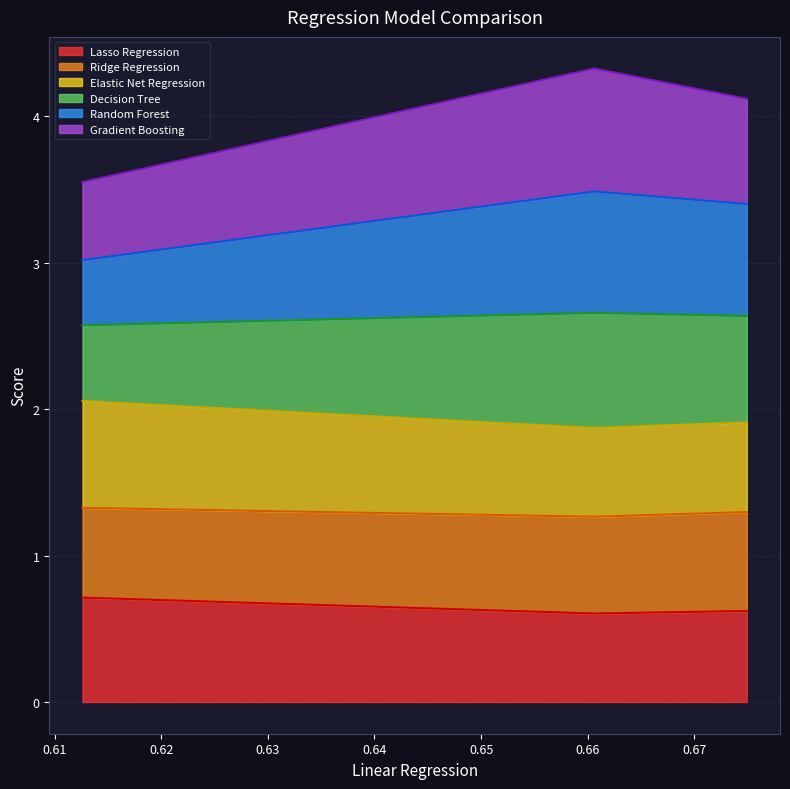

What is the minimum value for Lasso Regression?

0.6